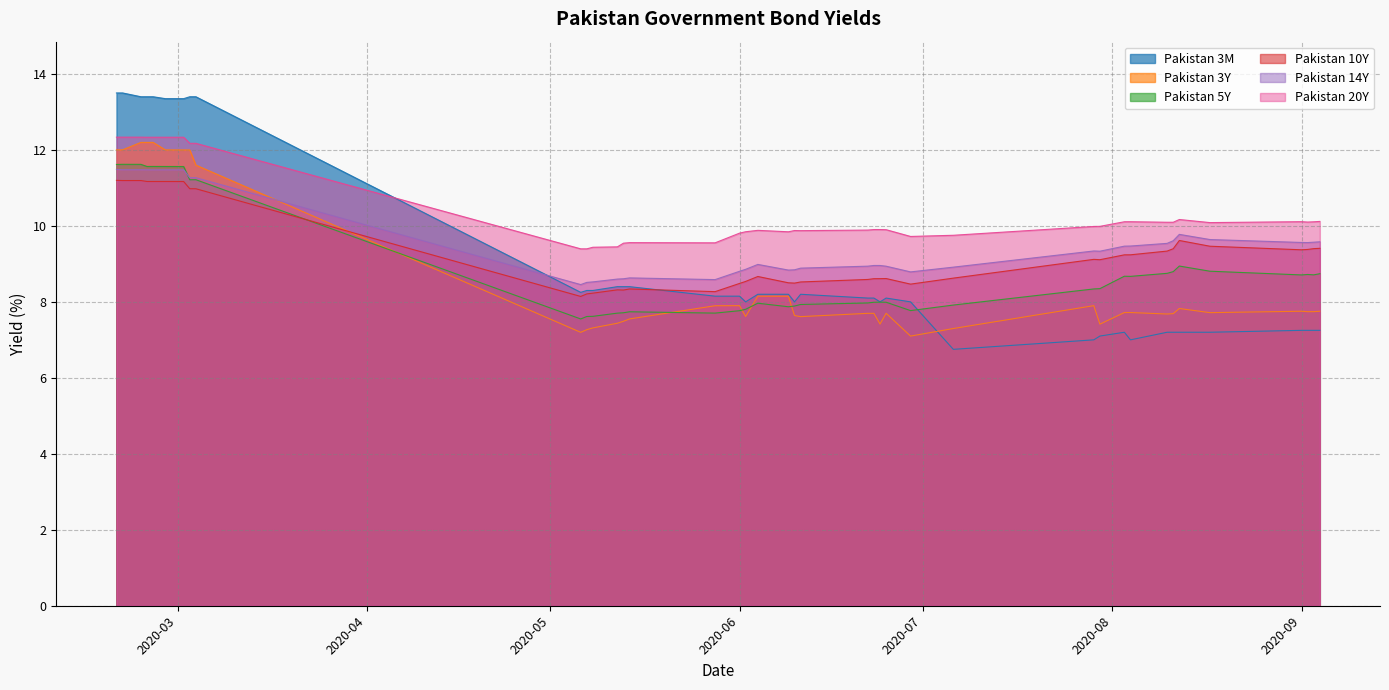

Reading left to right, extract all data points from this chart.

Pakistan 3M: 13.5	13.5	13.4	13.4	13.4	13.3	13.3	13.4	13.4	8.2	8.3	8.3	8.4	8.4	8.4	8.2	8.2	8.0	8.2	8.2	8.0	8.2	8.1	8.1	8.0	8.1	8.0	6.8	7.0	7.1	7.2	7.0	7.2	7.2	7.2	7.2	7.2	7.2	7.2	7.2
Pakistan 3Y: 12.0	12.0	12.2	12.2	12.2	12.0	12.0	12.0	11.6	7.2	7.3	7.3	7.4	7.5	7.6	7.9	7.9	7.6	8.1	8.1	7.6	7.6	7.7	7.7	7.4	7.7	7.1	7.3	7.9	7.4	7.7	7.7	7.7	7.7	7.8	7.7	7.8	7.7	7.7	7.8
Pakistan 5Y: 11.6	11.6	11.6	11.6	11.6	11.6	11.6	11.2	11.2	7.5	7.6	7.6	7.7	7.7	7.7	7.7	7.8	7.8	8.0	7.9	7.9	7.9	8.0	8.0	8.0	8.0	7.8	7.9	8.3	8.3	8.7	8.7	8.8	8.8	8.9	8.8	8.7	8.7	8.7	8.7
Pakistan 10Y: 11.2	11.2	11.2	11.2	11.2	11.2	11.2	11.0	11.0	8.1	8.2	8.2	8.3	8.3	8.3	8.3	8.5	8.5	8.7	8.5	8.5	8.5	8.6	8.6	8.6	8.6	8.5	8.6	9.1	9.1	9.2	9.2	9.3	9.4	9.6	9.5	9.4	9.4	9.4	9.4
Pakistan 14Y: 11.5	11.5	11.5	11.5	11.5	11.5	11.5	11.3	11.3	8.5	8.5	8.5	8.6	8.6	8.6	8.6	8.8	8.9	9.0	8.8	8.8	8.9	8.9	9.0	9.0	8.9	8.8	8.9	9.3	9.3	9.5	9.5	9.5	9.6	9.8	9.6	9.6	9.6	9.6	9.6
Pakistan 20Y: 12.3	12.3	12.3	12.3	12.3	12.3	12.3	12.2	12.2	9.4	9.4	9.4	9.4	9.5	9.6	9.6	9.8	9.8	9.9	9.8	9.9	9.9	9.9	9.9	9.9	9.9	9.7	9.8	10.0	10.0	10.1	10.1	10.1	10.1	10.2	10.1	10.1	10.1	10.1	10.1